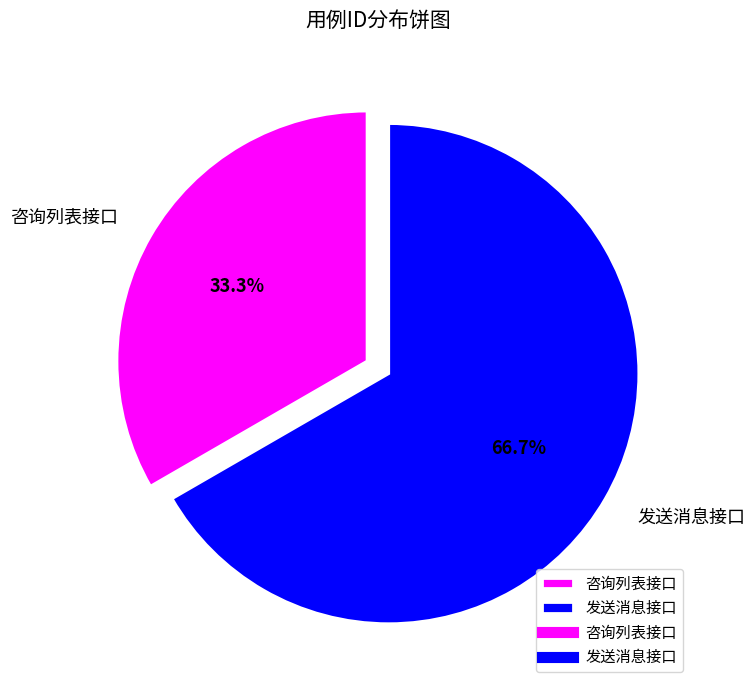

How many slices are in this pie chart?

2